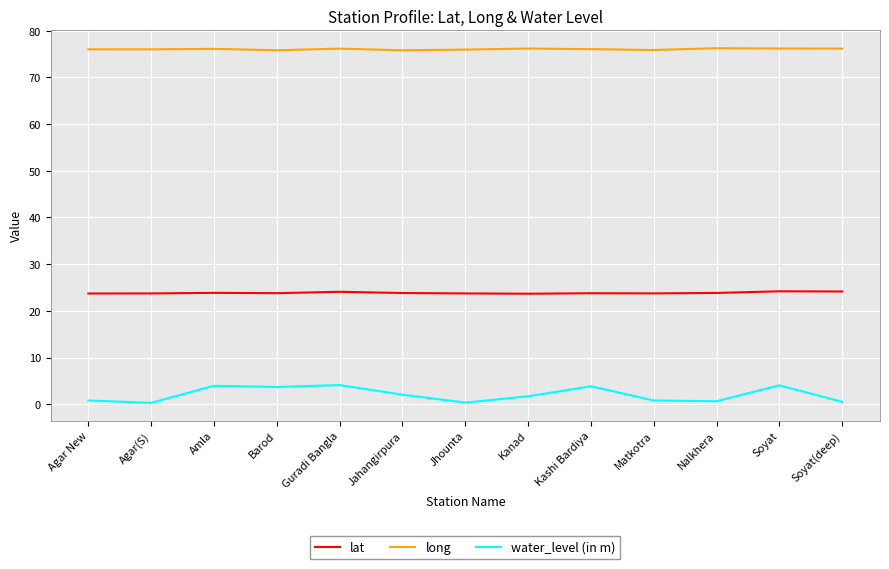

List the series in order of their overall mean, highest first.

long, lat, water_level (in m)